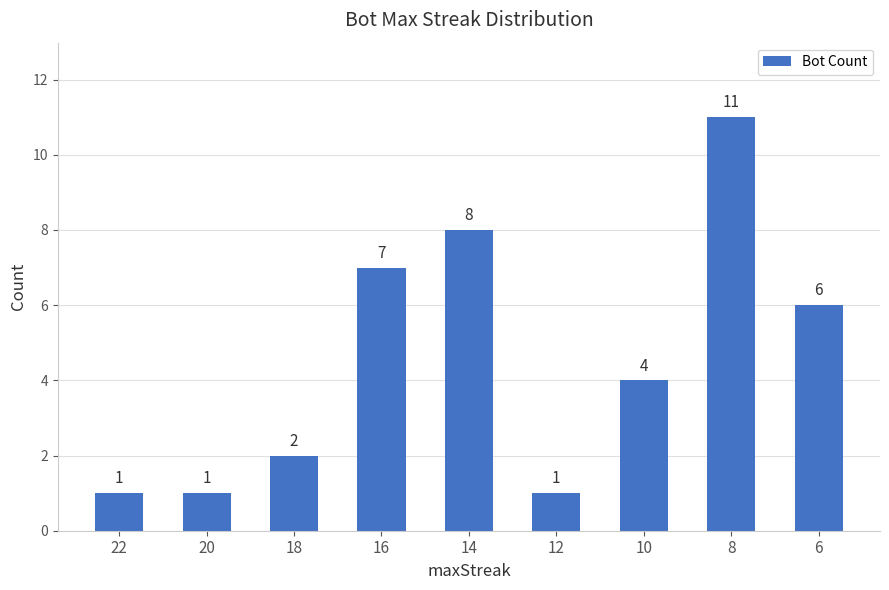

What is the value of the 3rd bar from the left?

2